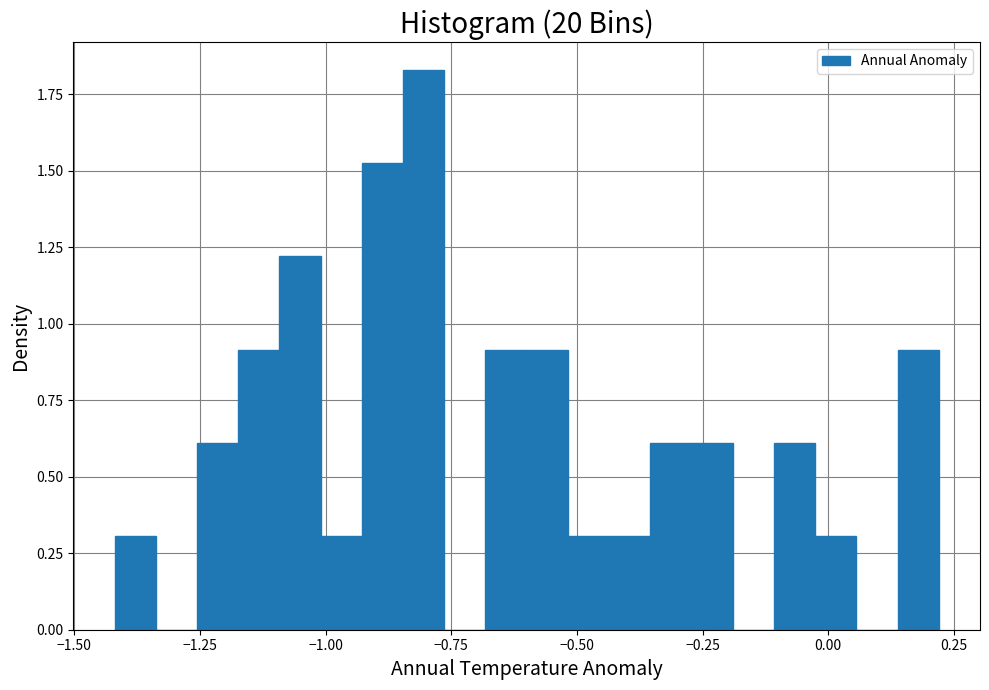

Around what value on the x-axis is the tallest bar? Give the approximate position of its centre, as read against the axis.

-0.80